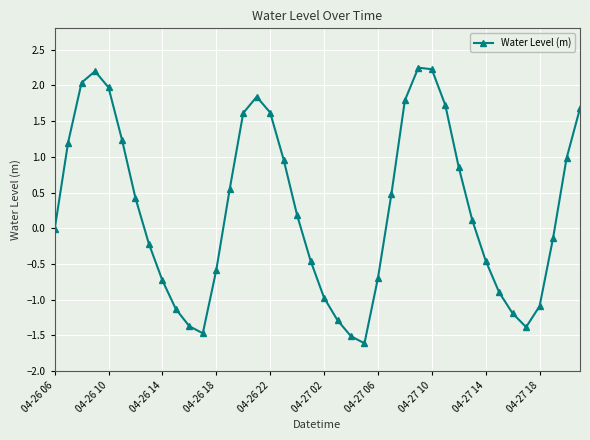

What is the sum of all values?

10.8